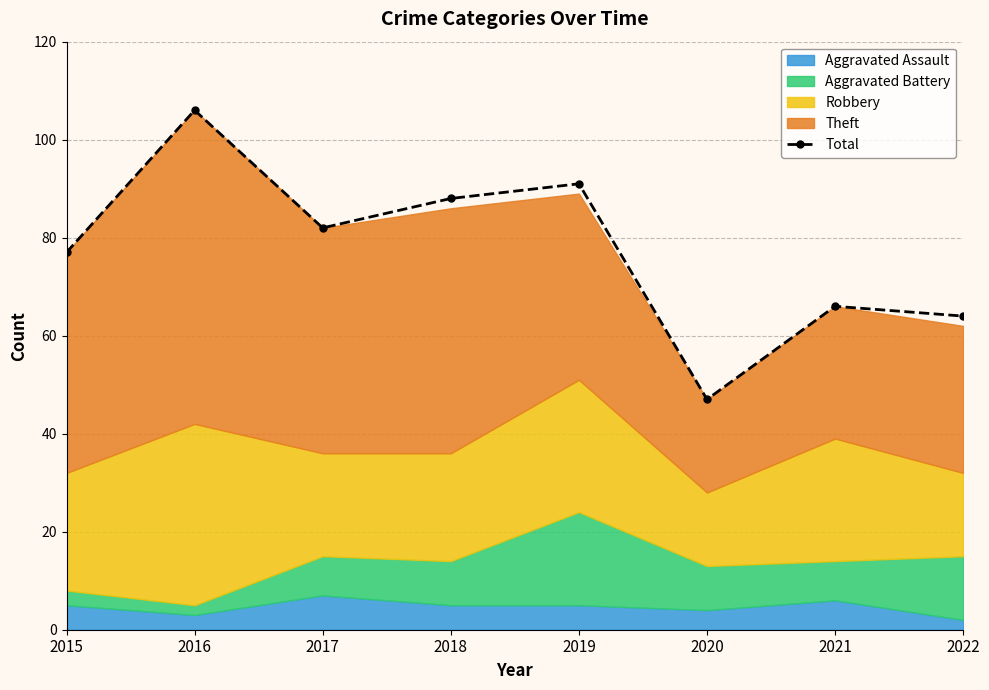

List the labels in order of value, smallest first.

2020, 2022, 2021, 2015, 2017, 2018, 2019, 2016